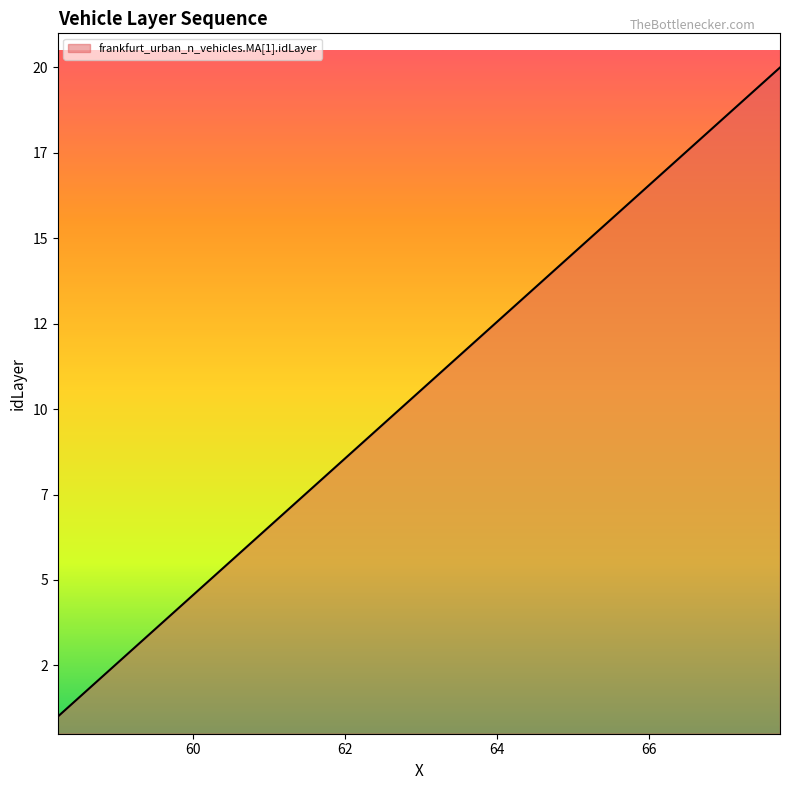

List the labels in order of value, largest first.

67.719083539157, 67.219083539157, 66.719083539157, 66.219083539157, 65.719083539157, 65.219083539157, 64.719083539157, 64.219083539157, 63.719083539157, 63.219083539157, 62.719083539157, 62.219083539157, 61.719083539157, 61.219083539157, 60.719083539157, 60.219083539157, 59.719083539157, 59.219083539157, 58.719083539157, 58.219083539157